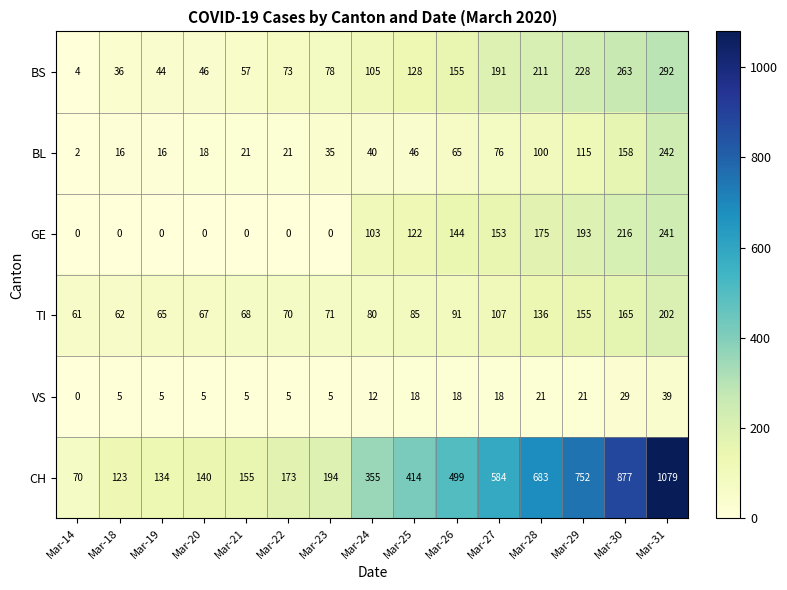

At Mar-24, list the series in order from largest to smallest.

CH, BS, GE, TI, BL, VS